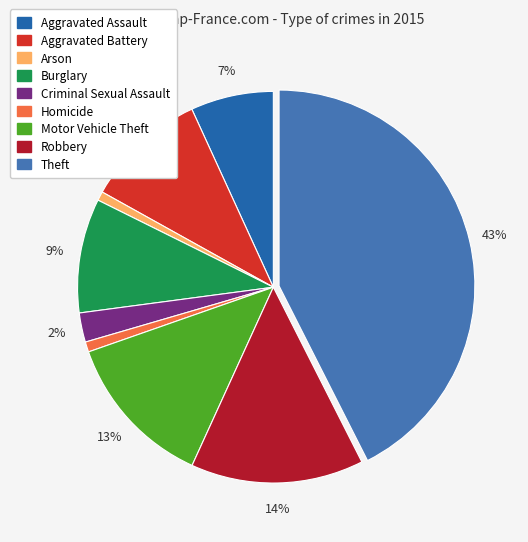

To the nearest percent, what is the average slice percentage?

11%